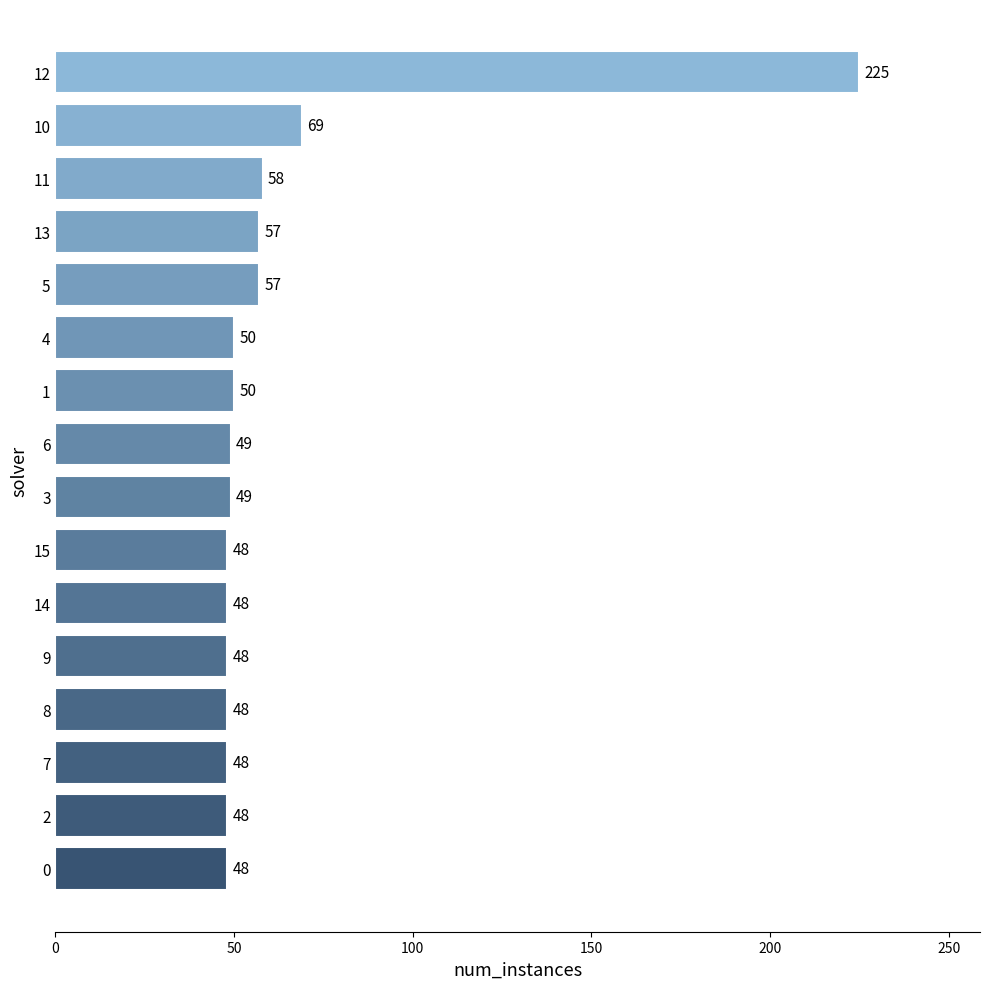

Is it true that the value at 11 is 58?

True